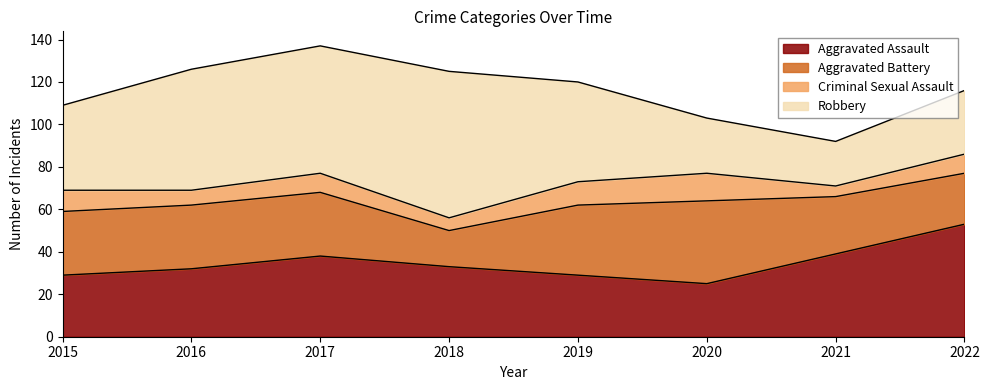

True or false: Criminal Sexual Assault and Aggravated Assault cross at least once.

False